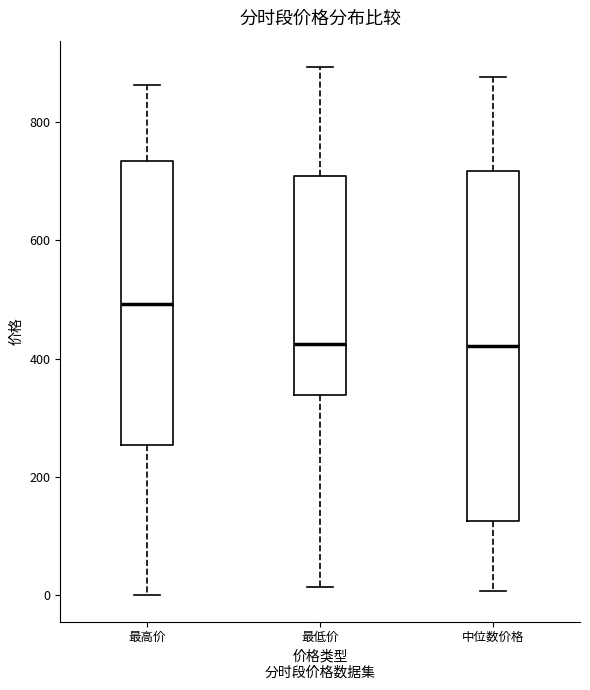

Reading left to right, transcribe this box plot: for each box, give where its median line is, the range the box spans, and where its two whiskers end, as read against the y-axis. The values are not printed on the chart, so give them approximately, as read against the axis.

最高价: median 500, box 260 to 740, whiskers 0 to 860
最低价: median 420, box 340 to 700, whiskers 20 to 900
中位数价格: median 420, box 120 to 720, whiskers 0 to 880